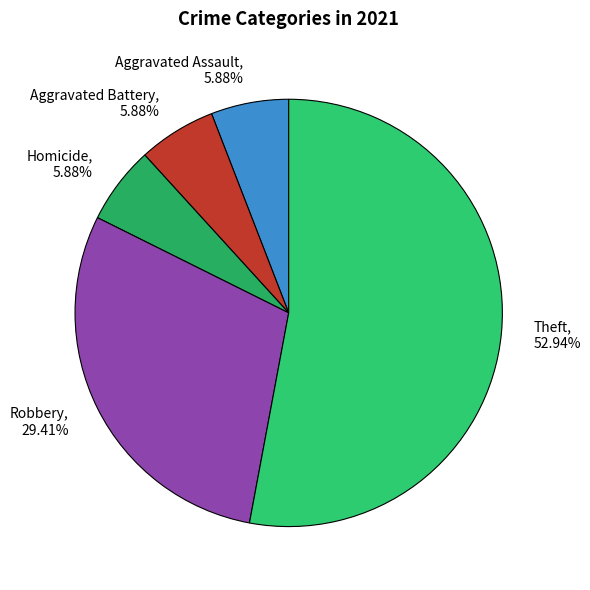

To the nearest percent, what percentage of the pie is Homicide?

6%